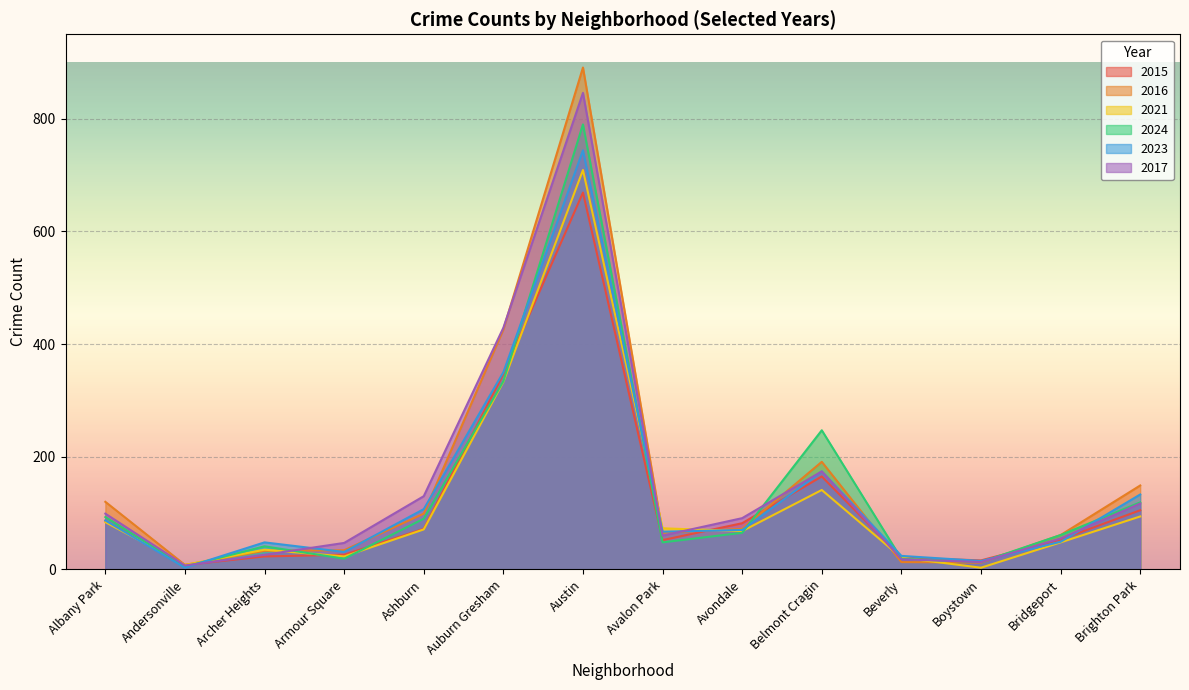

How many intersections are there between 2021 and 2017?

6